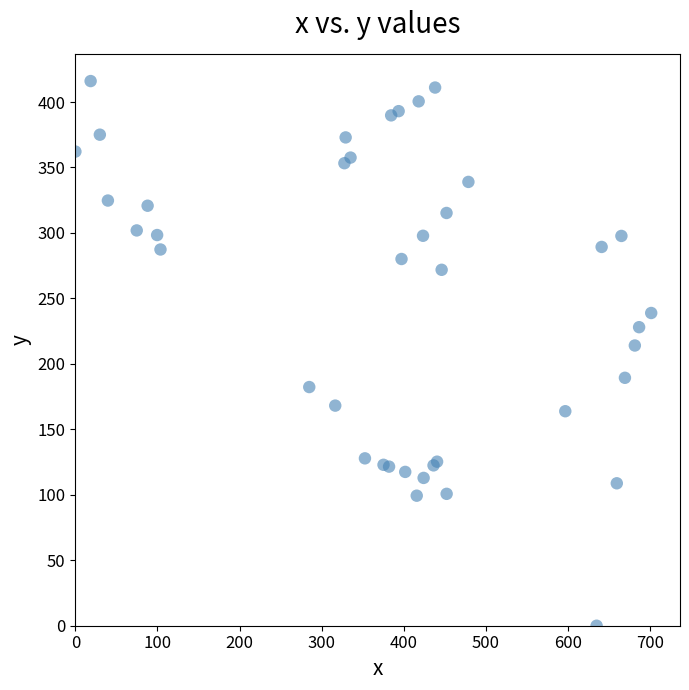

What Y value in the scatter plot is closest to 207?

214.0